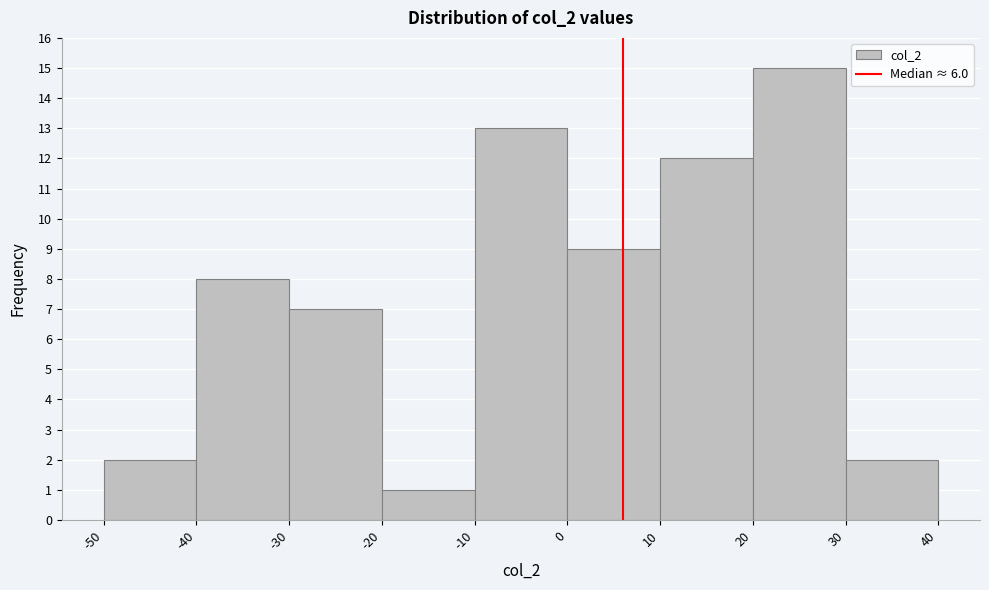

What is the height of the bar covering 20 to 30 on the x-axis? The values are not printed on the chart, so give them approximately, as read against the axis.

15